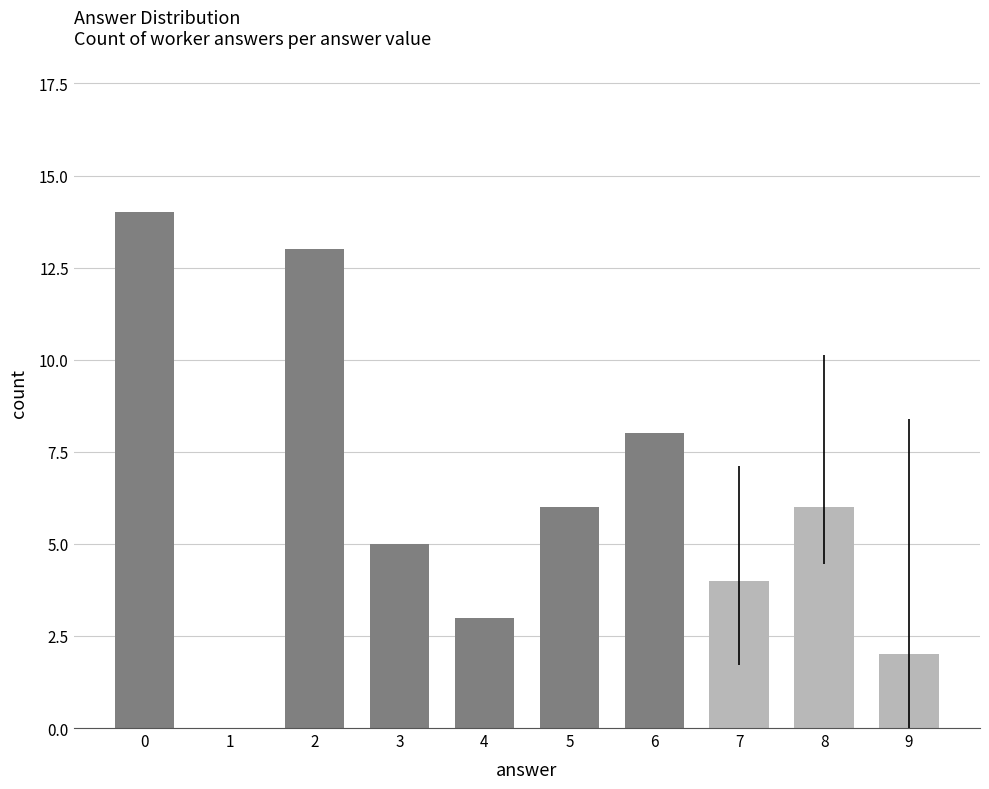

The chart shows a value of 0 at 1. True or false?

True